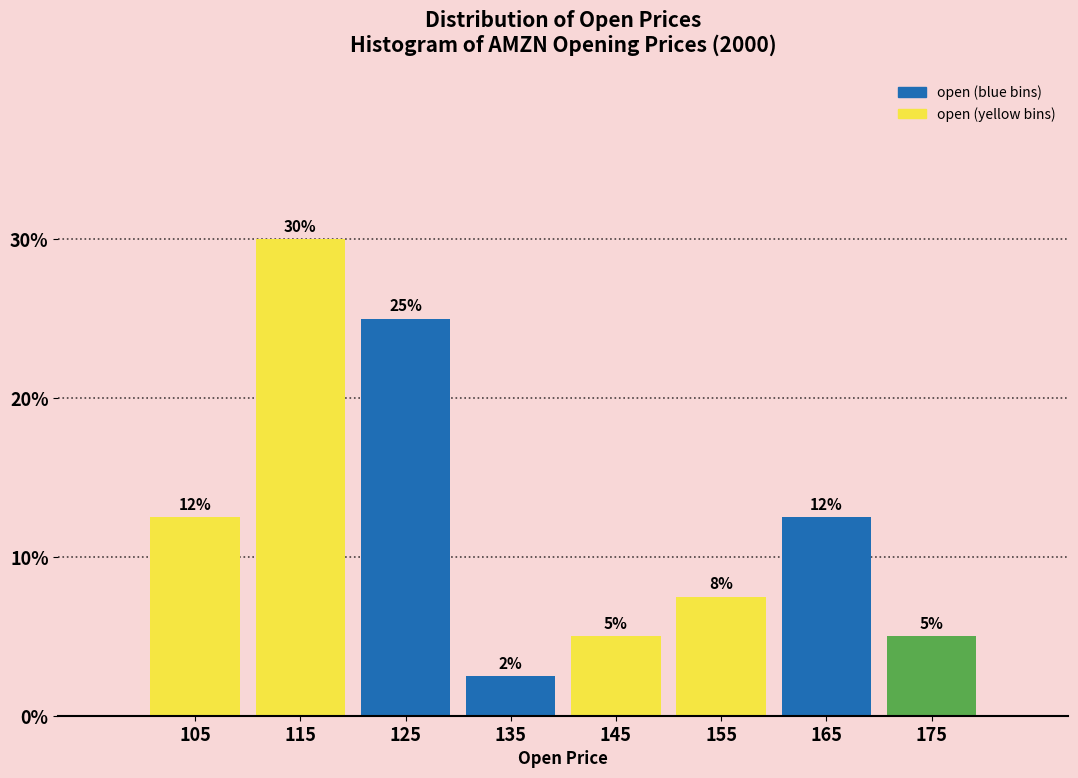

Over which range of the x-axis is the bar tallest?

110 to 120